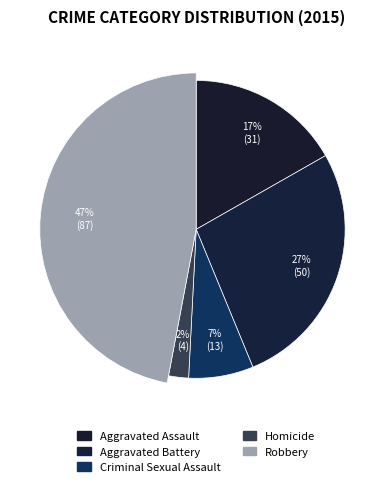

To the nearest percent, what is the average slice percentage?

20%